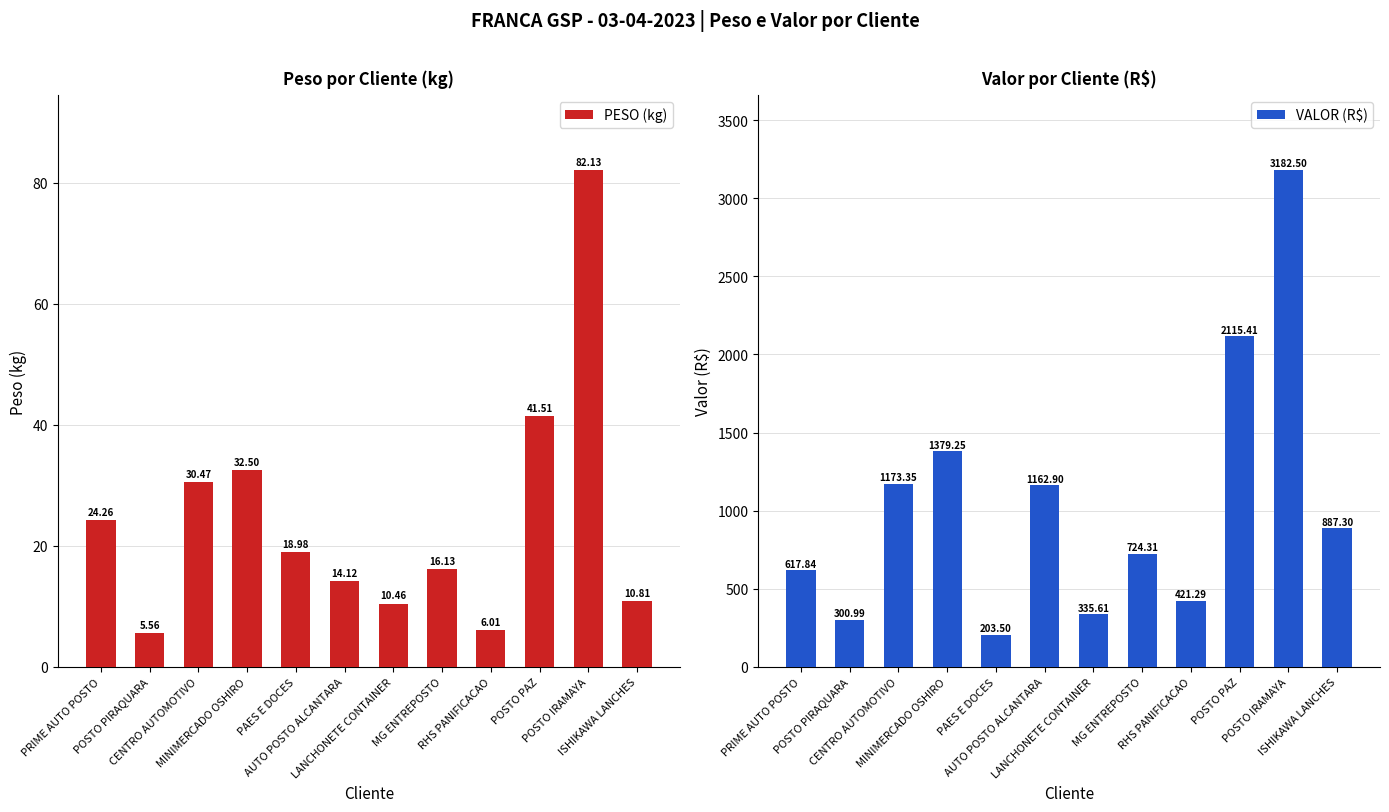

How many bars are there in total?

24